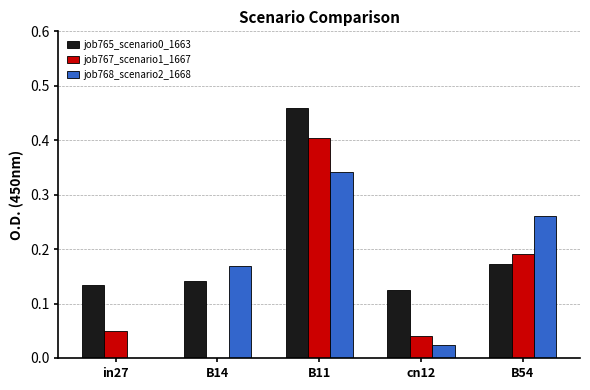

Is the value of job765_scenario0_1663 at B54 greater than the value of job768_scenario2_1668 at cn12?

Yes